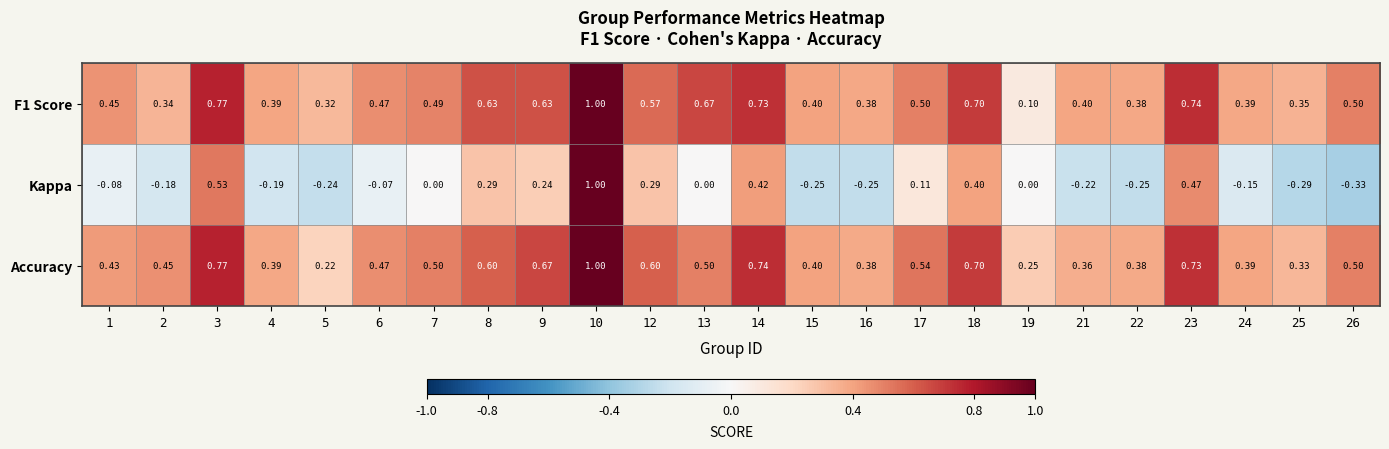

Between 23 and 26, which series saw the biggest shift?

Kappa